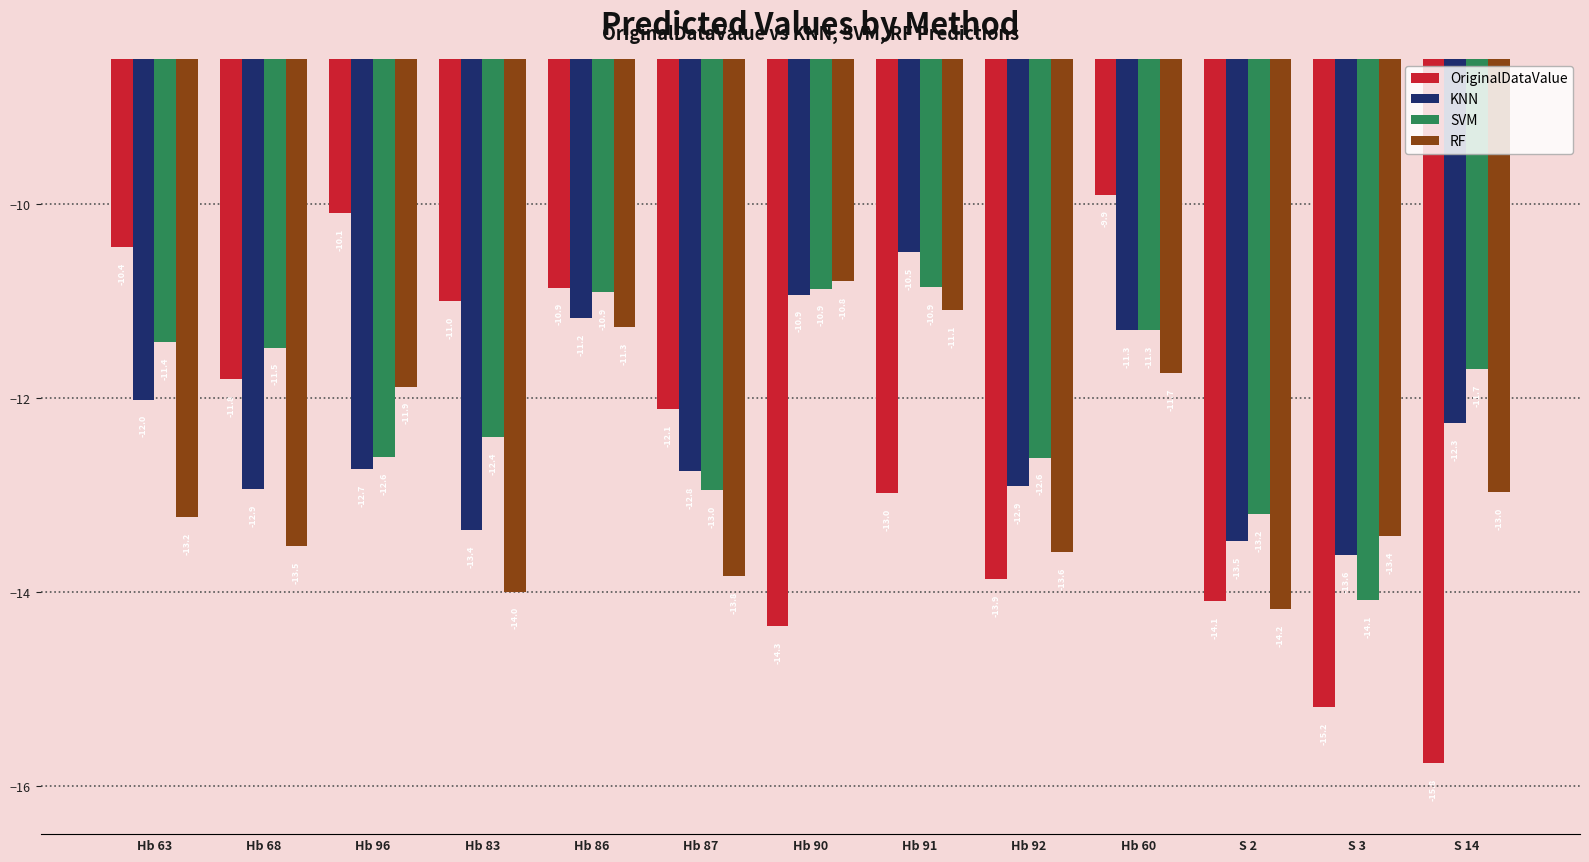

What is the sum of all KNN values?

-160.0